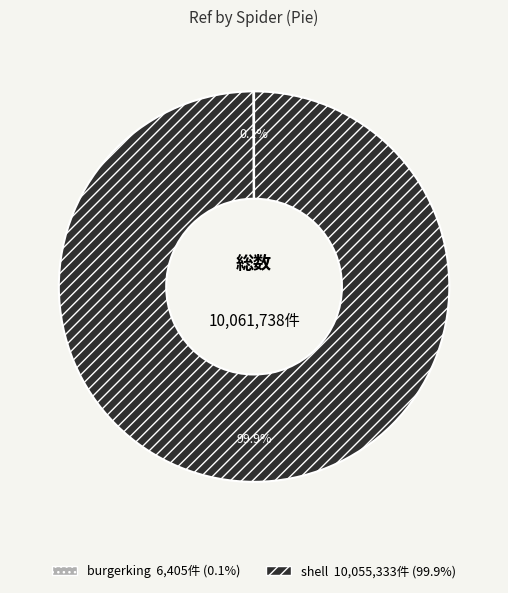

Which category accounts for the majority?

shell